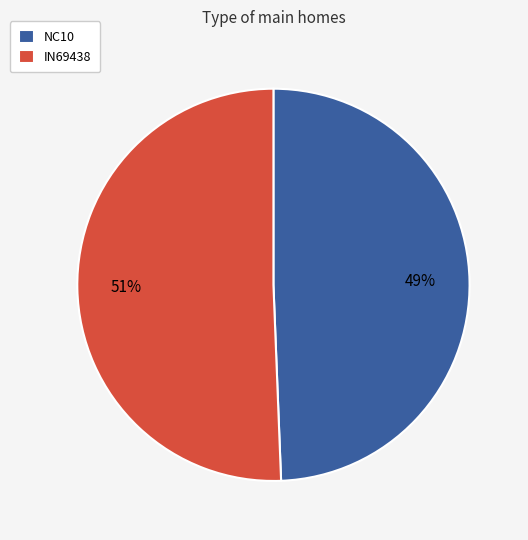

Which slice represents more than half of the pie?

IN69438